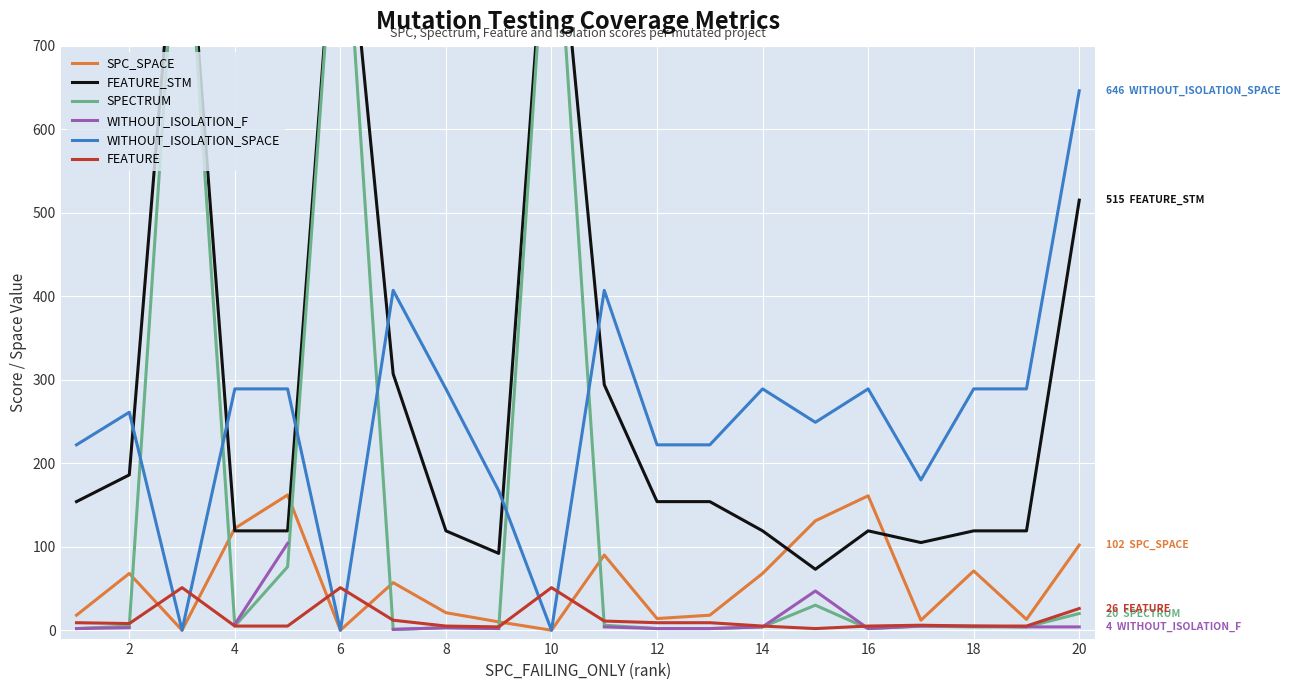

True or false: SPC_SPACE and WITHOUT_ISOLATION_SPACE cross at least once.

False